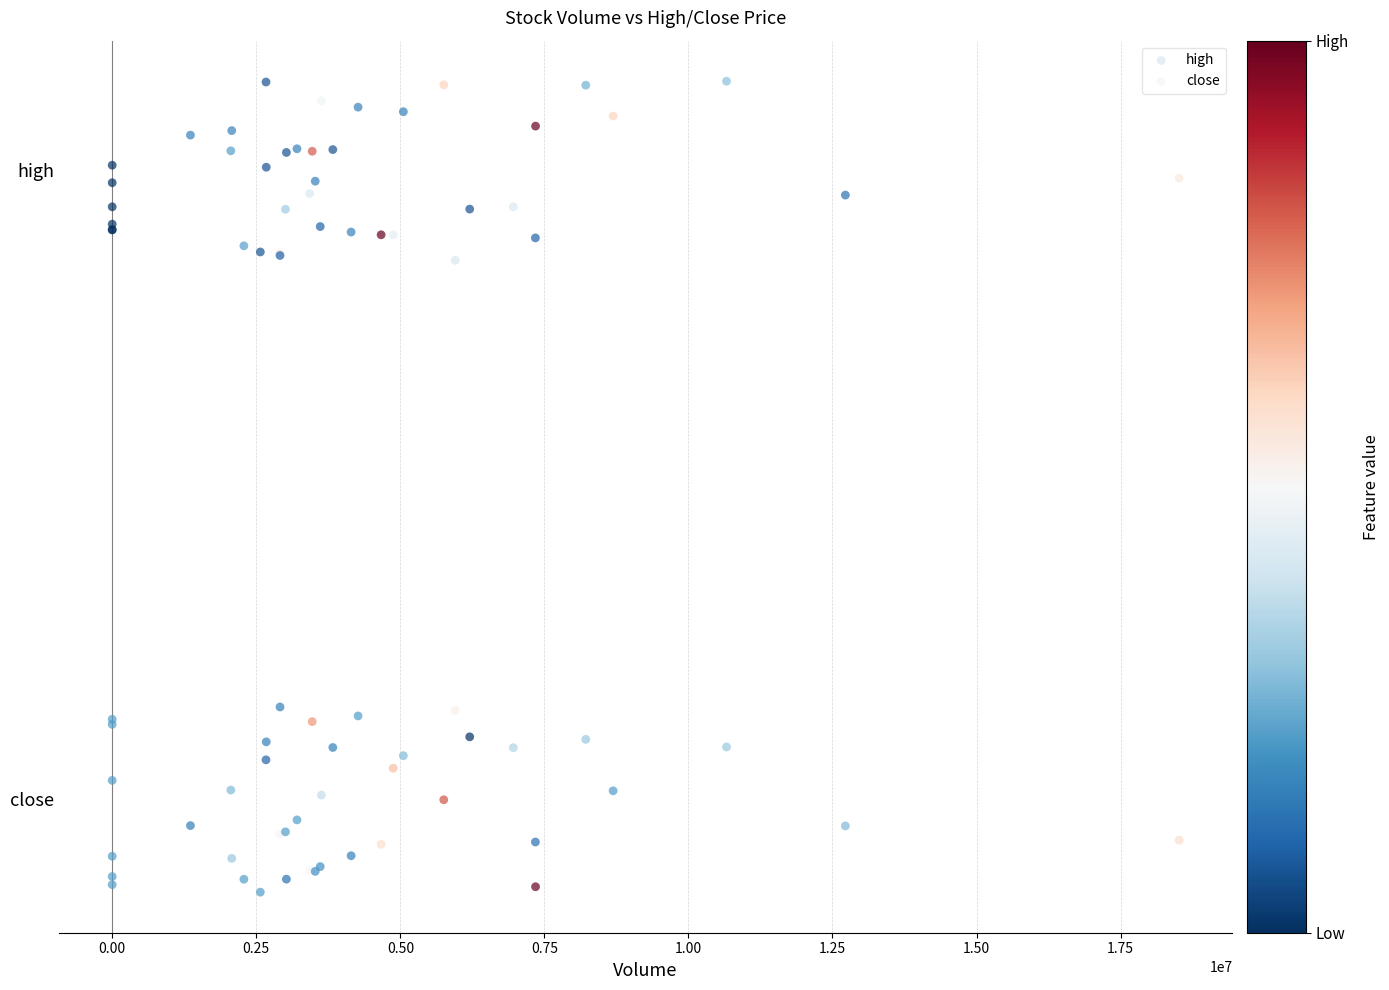

Which series contains the highest Y value?

high